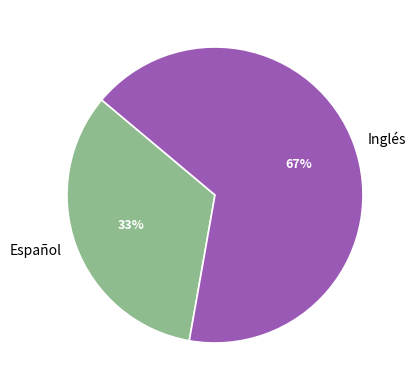

Combined, do Español and Inglés account for over 50%?

Yes